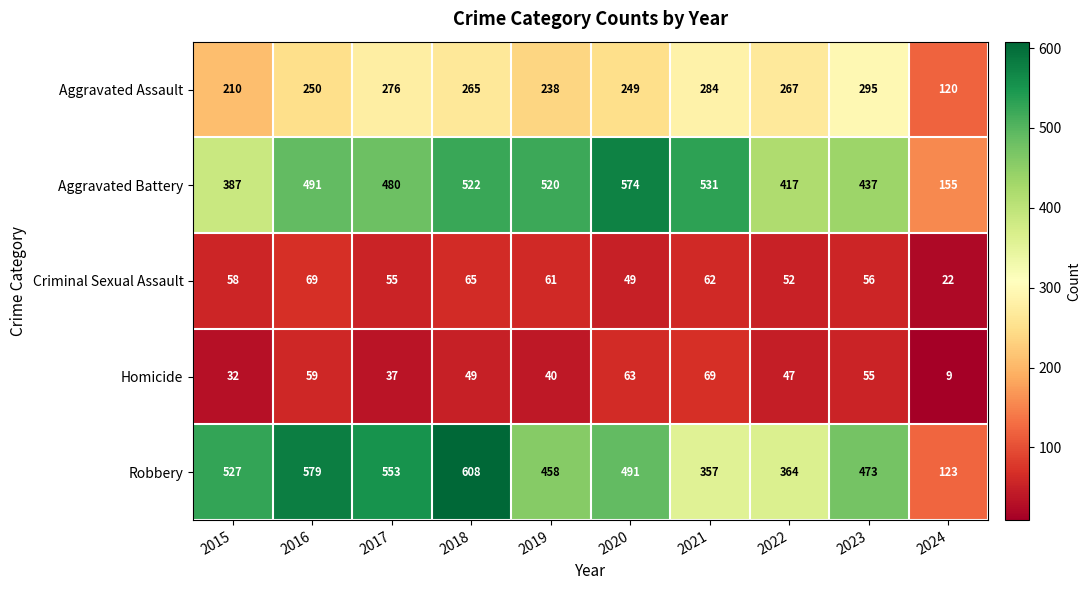

Between 2018 and 2024, which series saw the biggest shift?

Robbery